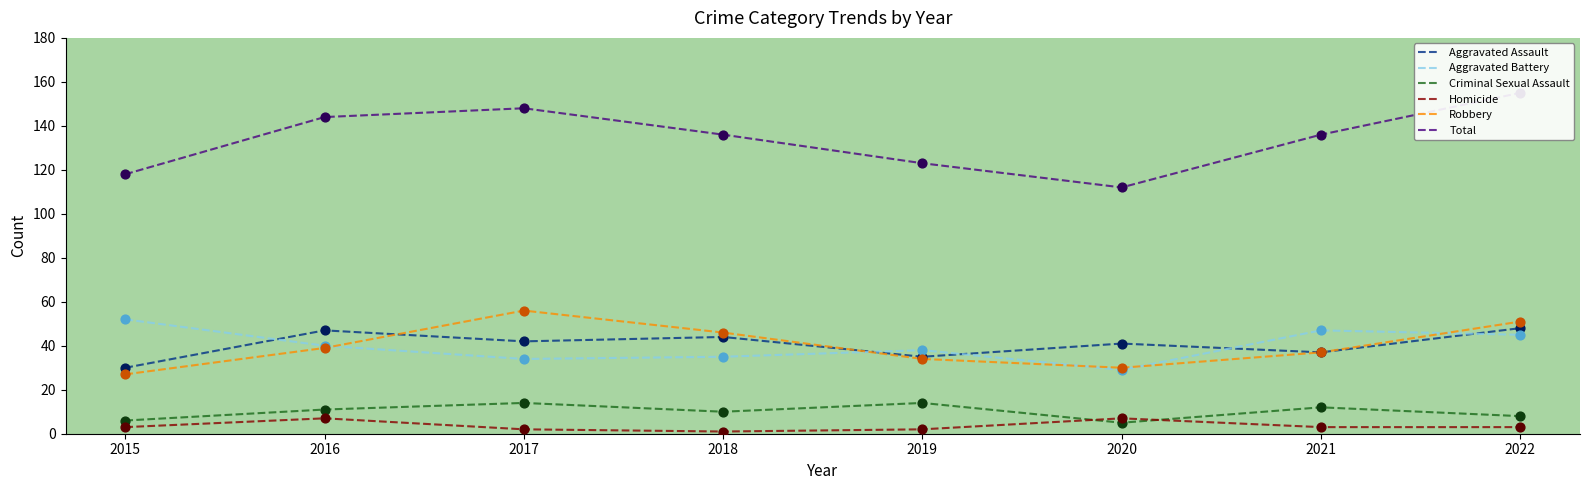

Which series contains the lowest Y value?

Homicide